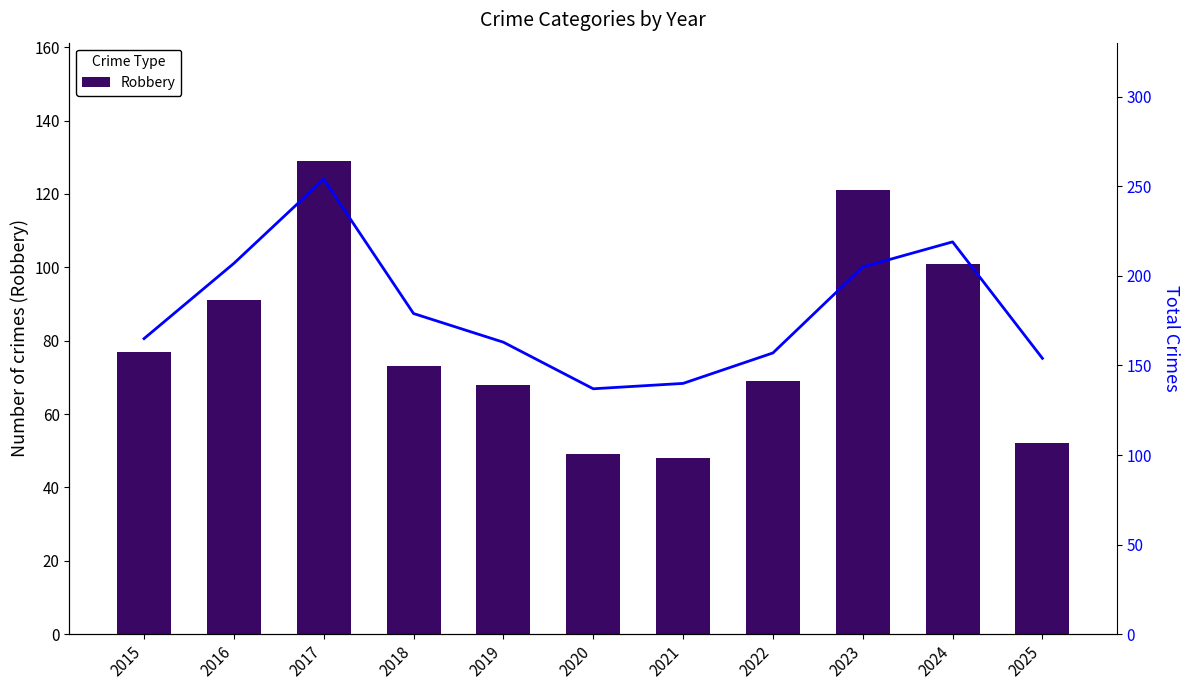

What value does the Total series have at 2021, to the nearest 5?

140